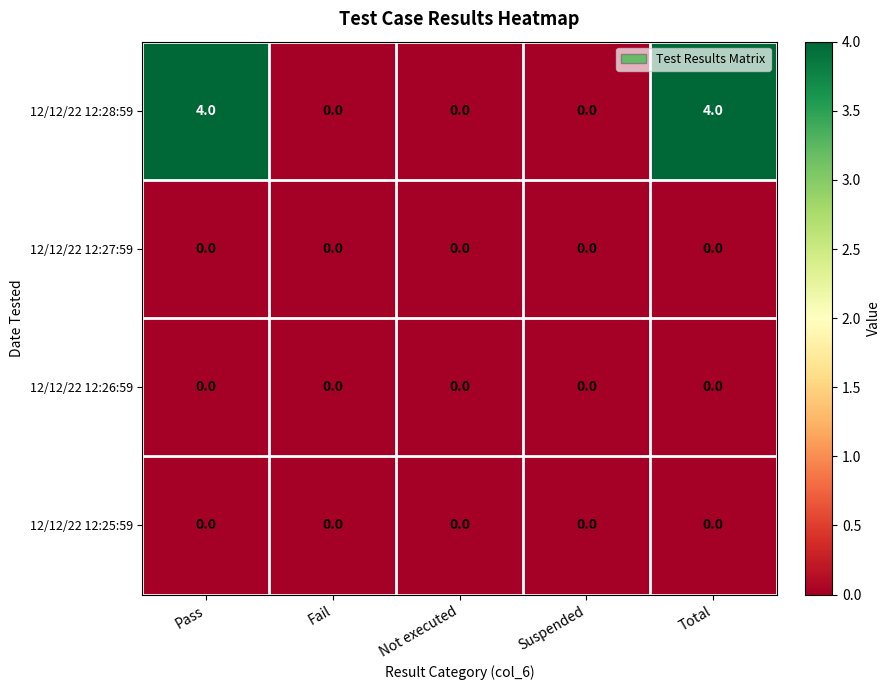

Which series has the largest range (max minus min)?

12/12/22 12:28:59